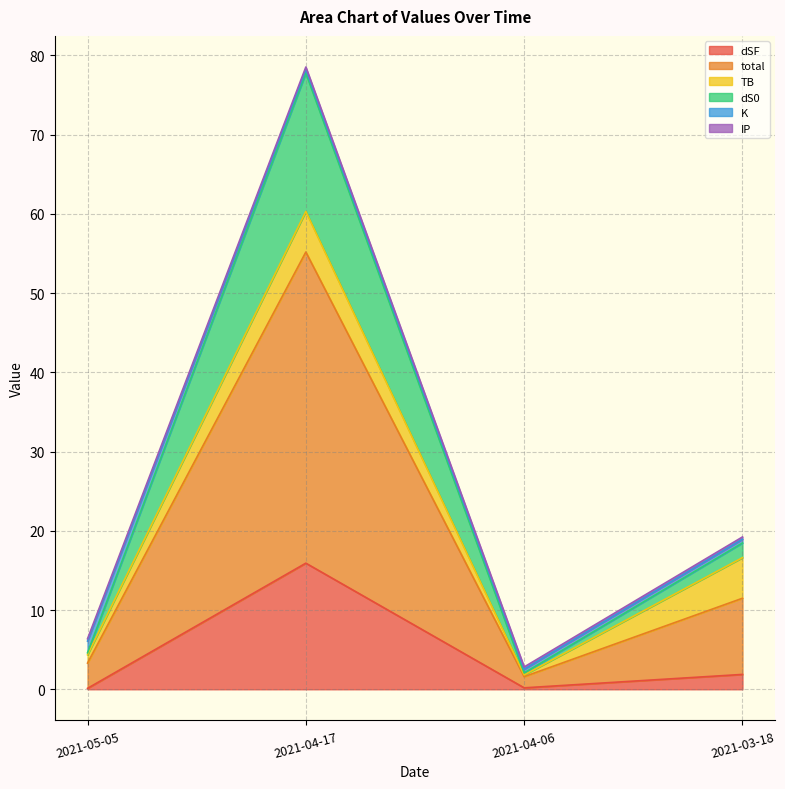

True or false: dSF and total cross at least once.

False